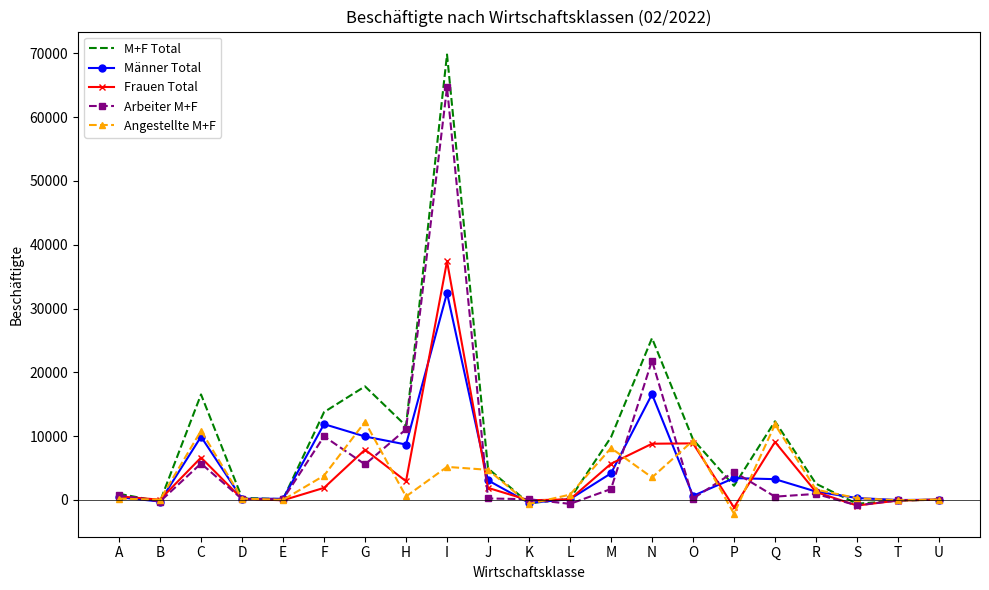

Which series has the largest total across all categories?

M+F Total